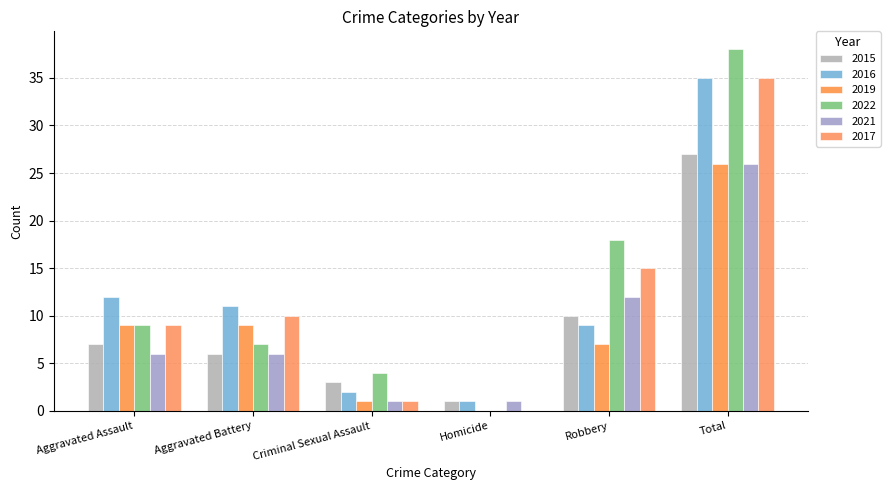

Count the 2021 values in the range 1 to 12.

5